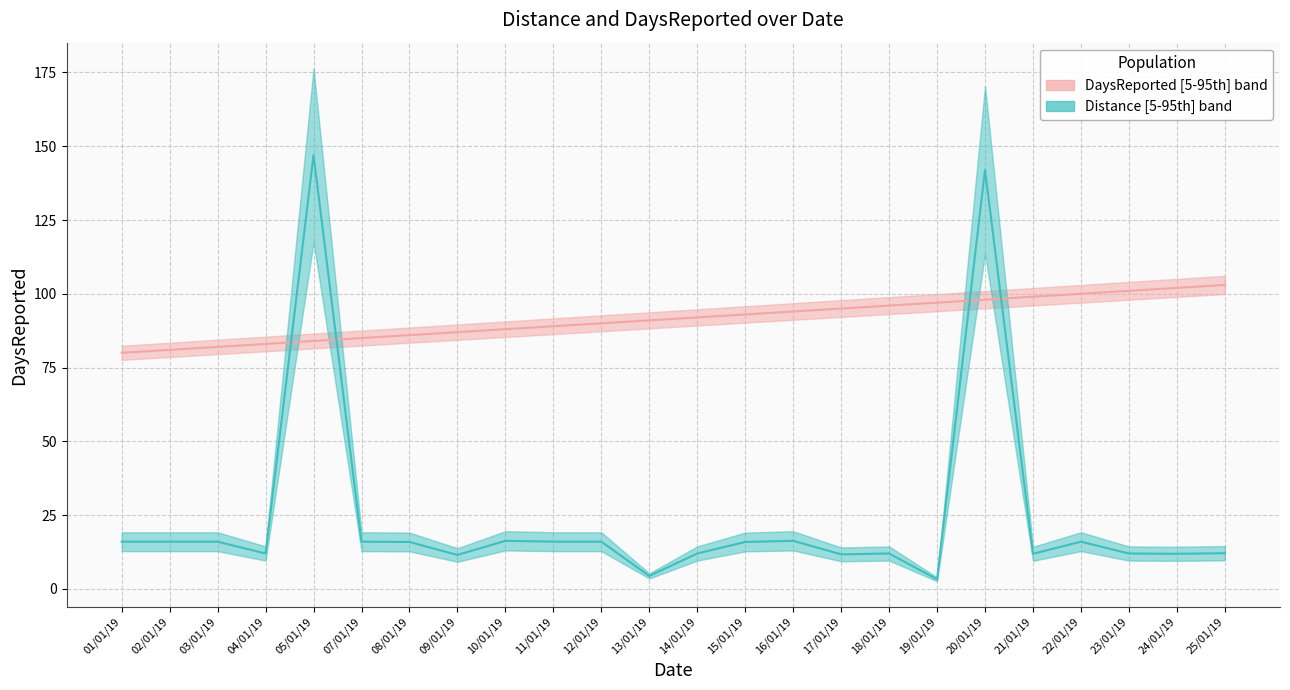

What is the difference between the second highest and minimum values in the Distance series?

138.7